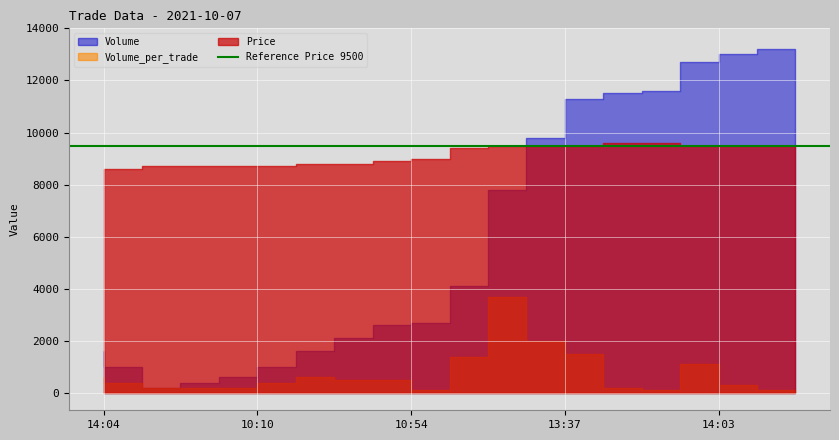

The value of Volume_per_trade at 10:04 is 200. True or false?

True